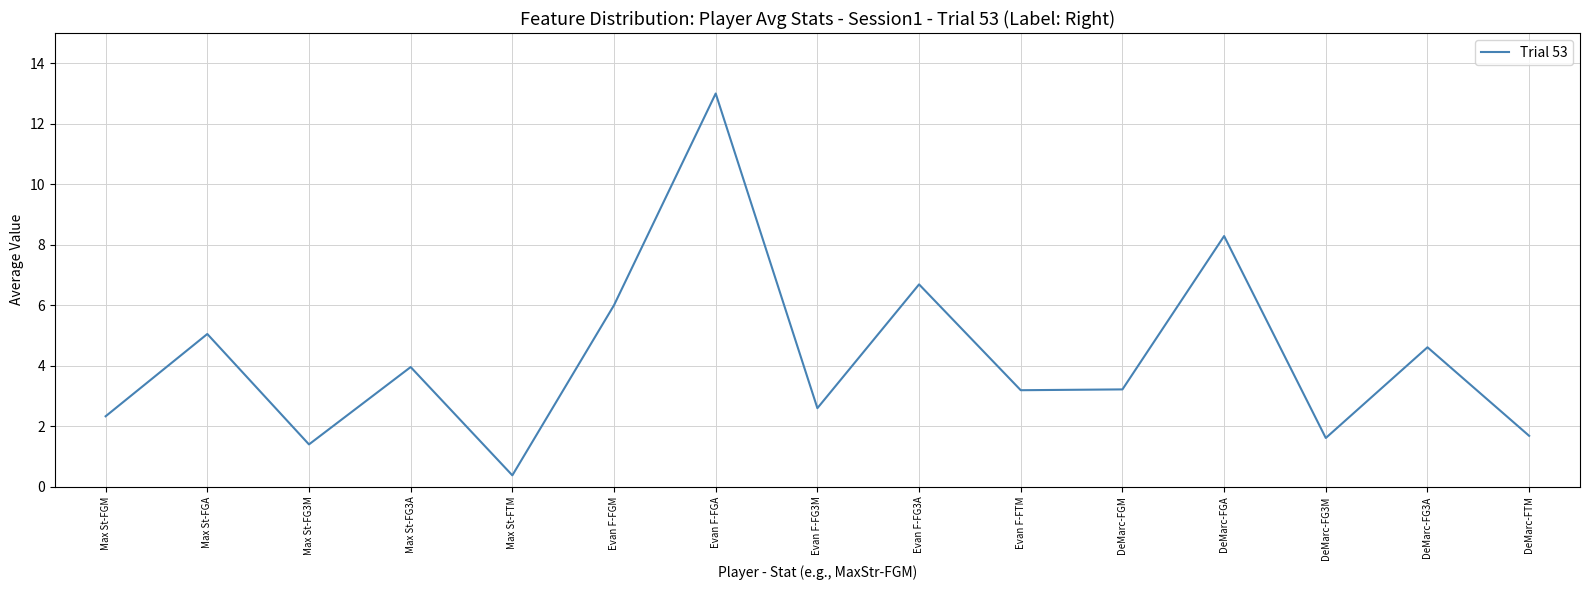

Between Evan F-FGM and DeMarc-FG3M, which is larger?

Evan F-FGM